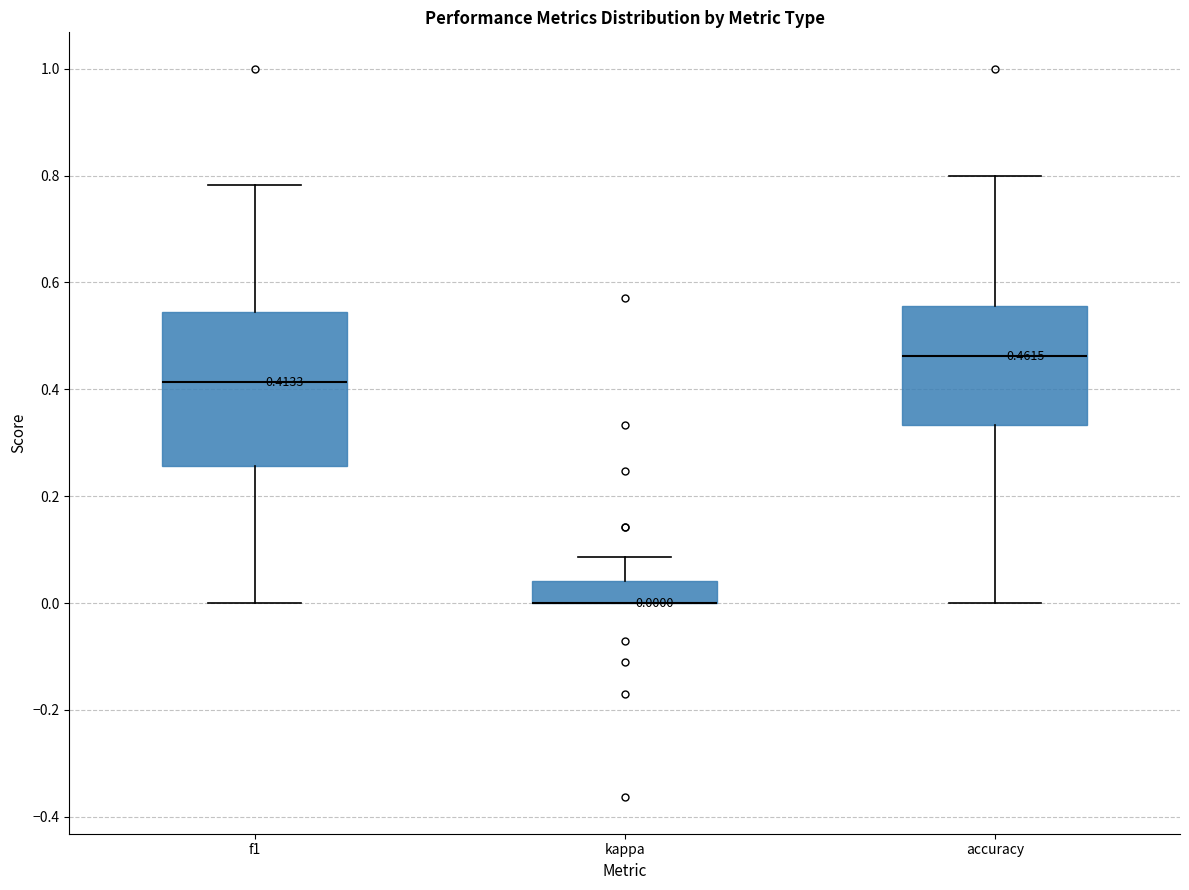

Which box is the tallest, from its lower edge to its upper edge?

f1